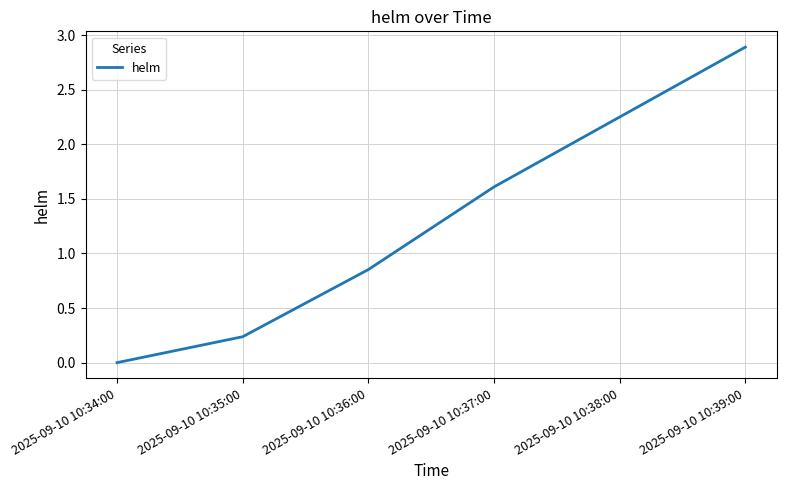

What position from the right is 2025-09-10 10:38:00?

2